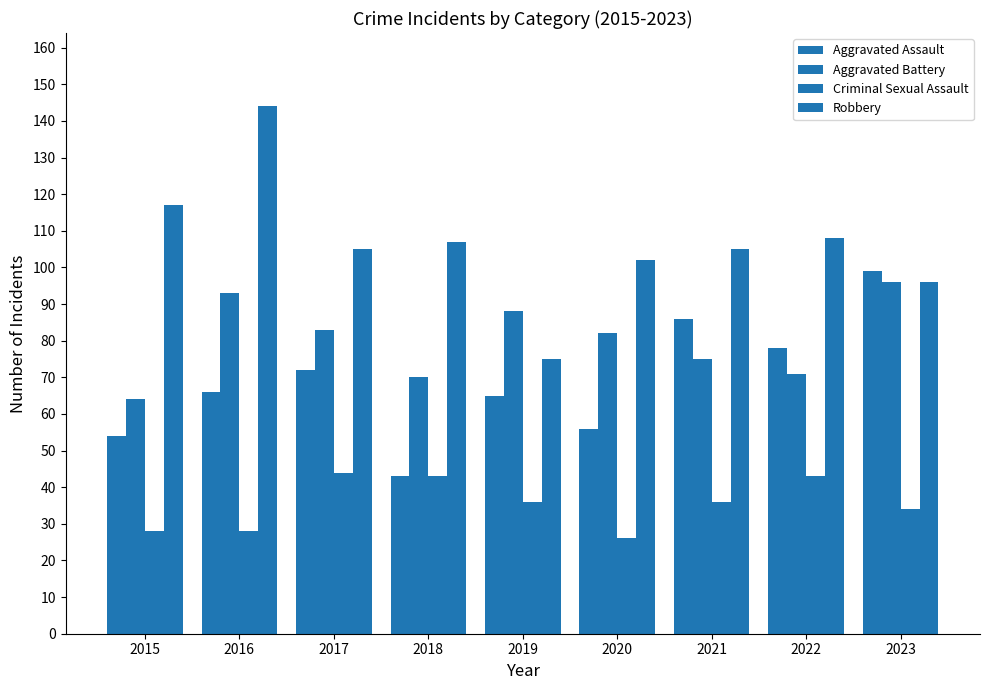

List the labels in order of Aggravated Assault value, largest first.

2023, 2021, 2022, 2017, 2016, 2019, 2020, 2015, 2018